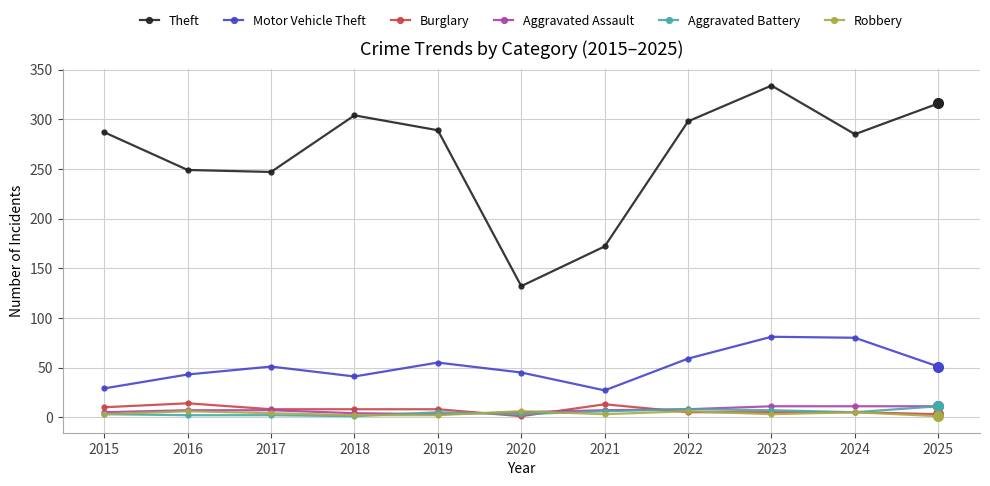

What is the value of the Motor Vehicle Theft point at the 8th from the left?

59